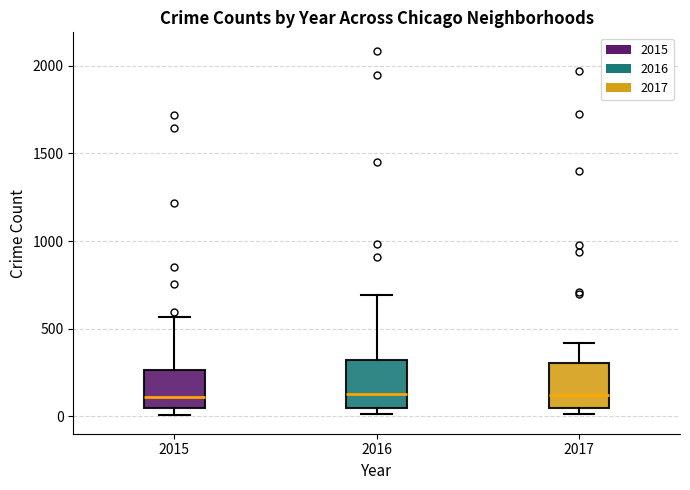

Reading left to right, read every box against the y-axis: the position of its median line, the range the box covers, and the ends of its whiskers. The values are not printed on the chart, so give them approximately, as read against the axis.

2015: median 100, box 50 to 250, whiskers 0 to 550
2016: median 150, box 50 to 300, whiskers 0 to 700
2017: median 100, box 50 to 300, whiskers 0 to 400